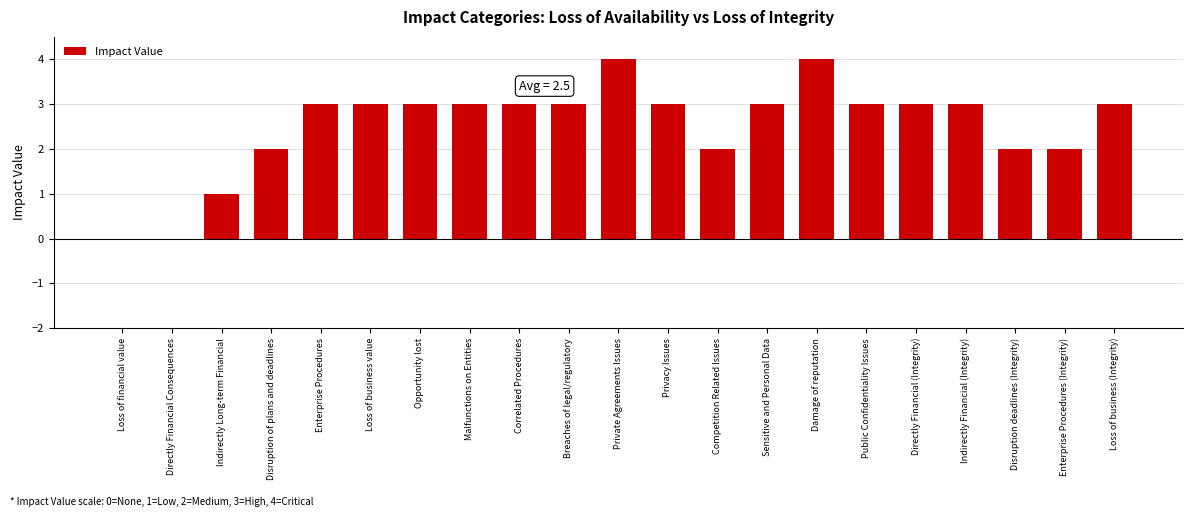

What is the sum of the values at Damage of reputation and Opportunity lost?

7